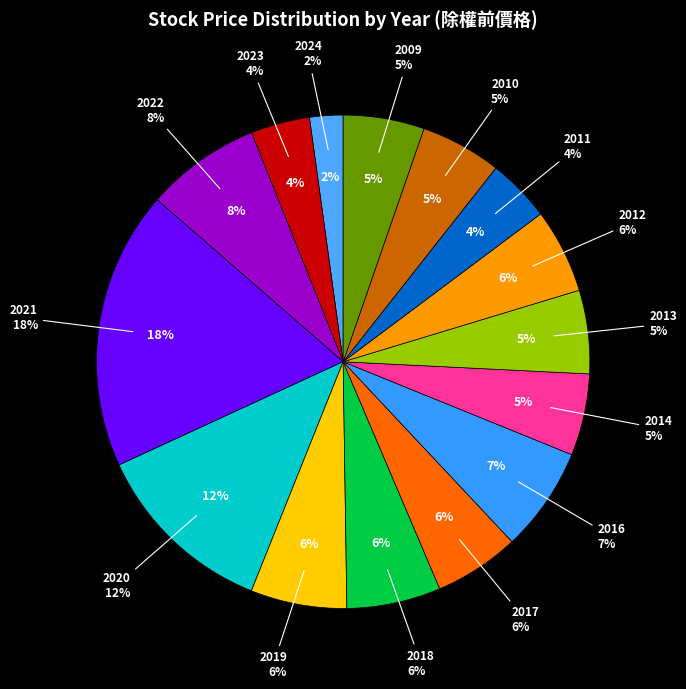

What percentage is NOT represented by 2010?

94.7%